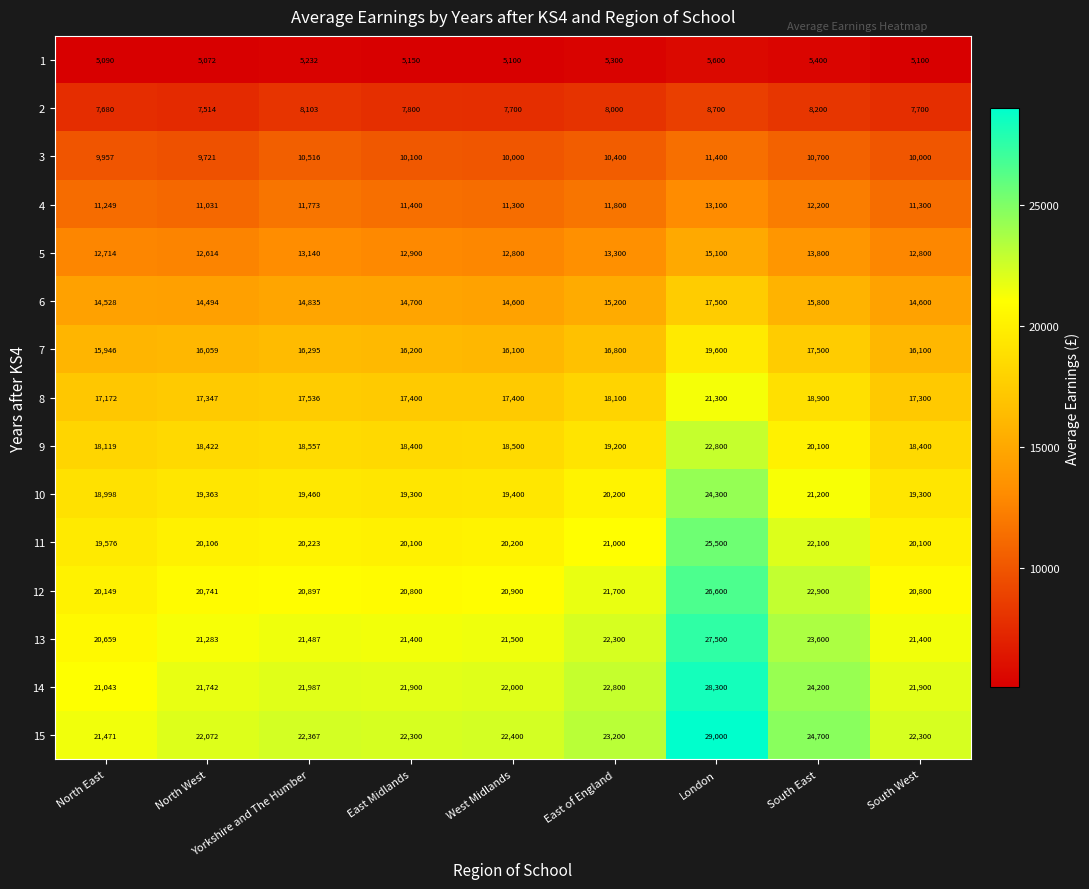

At South East, list the series in order from smallest to largest.

1, 2, 3, 4, 5, 6, 7, 8, 9, 10, 11, 12, 13, 14, 15